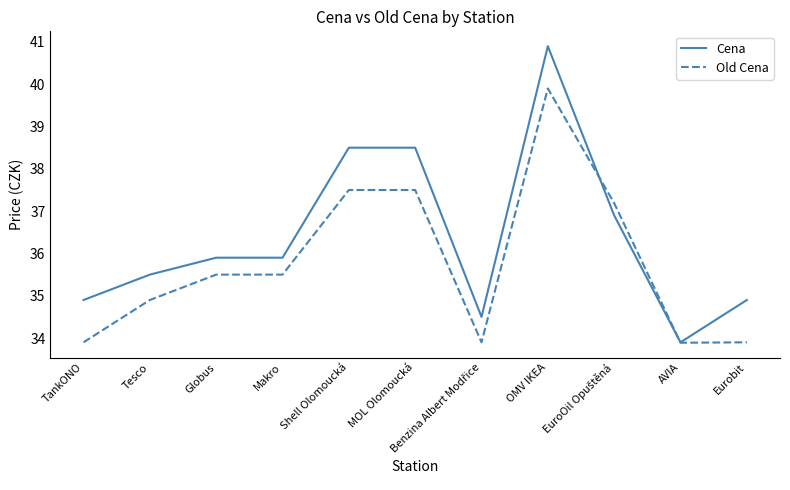

What is the spread (max minus min) of values at Makro?

0.4